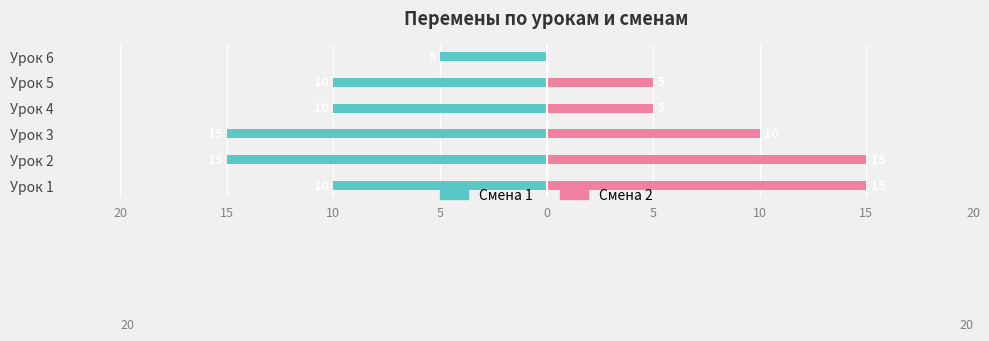

Are the bars horizontal?

Yes